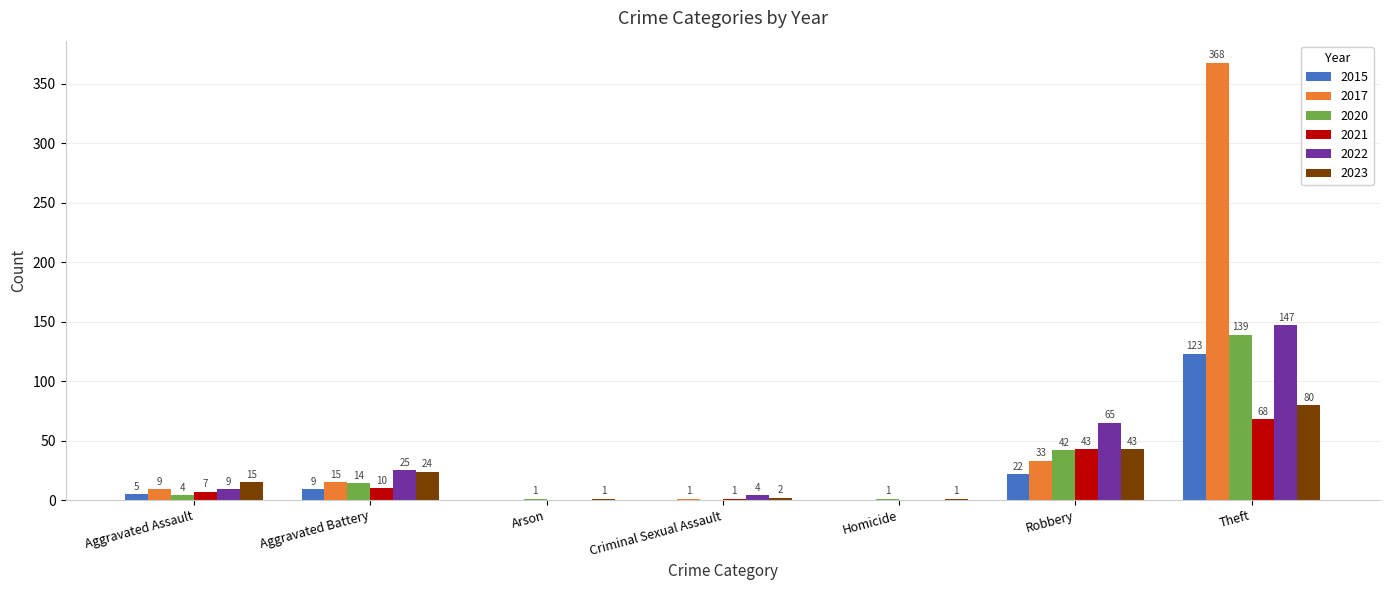

Count the number of categories in the chart.

7